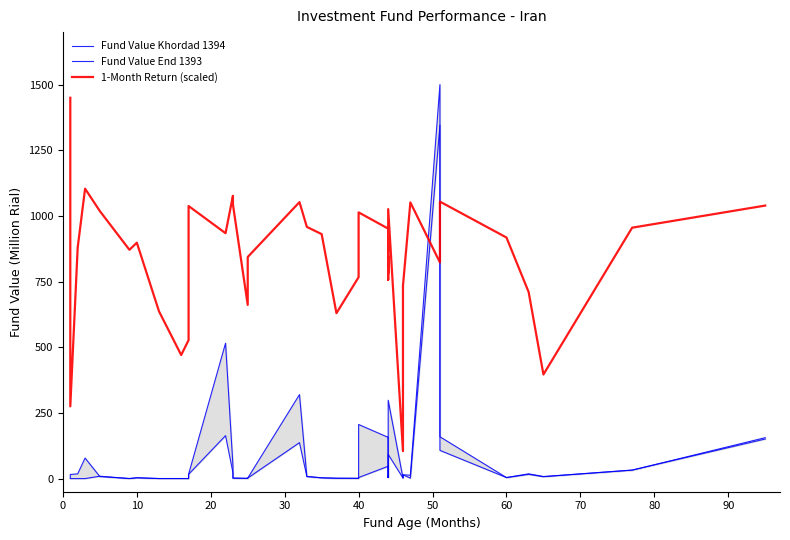

Which series ends up on top after the final intersection of Fund Value End 1393 and 1-Month Return (scaled)?

1-Month Return (scaled)